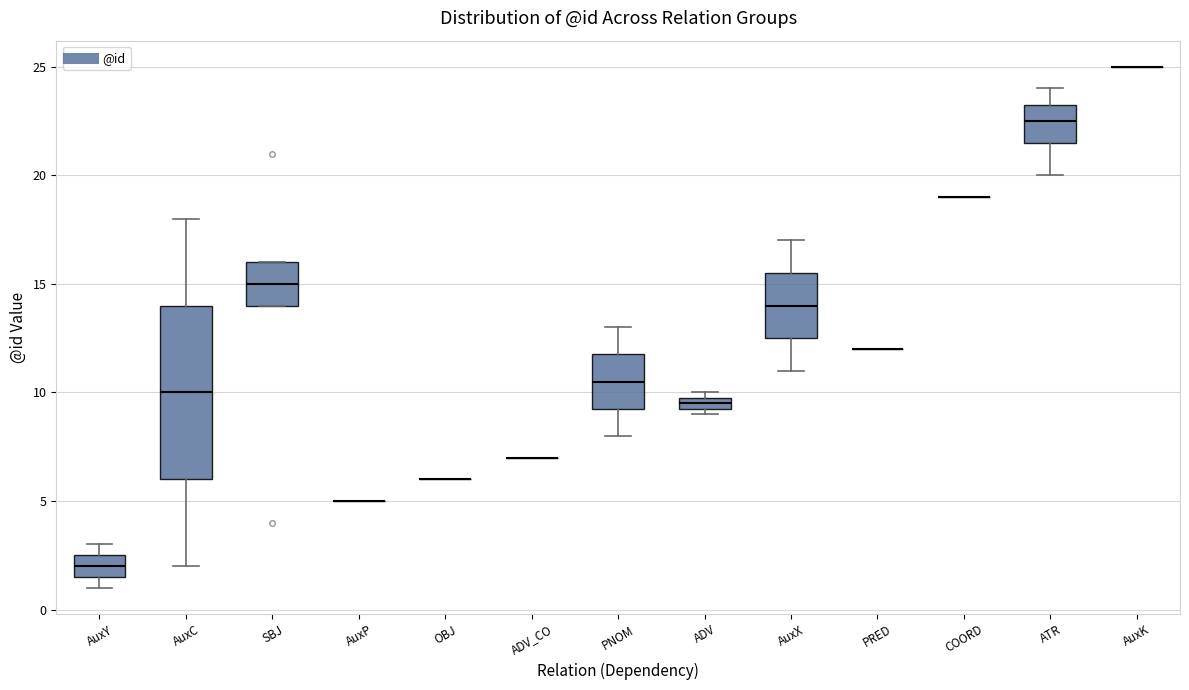

Which box is the tallest, from its lower edge to its upper edge?

AuxC